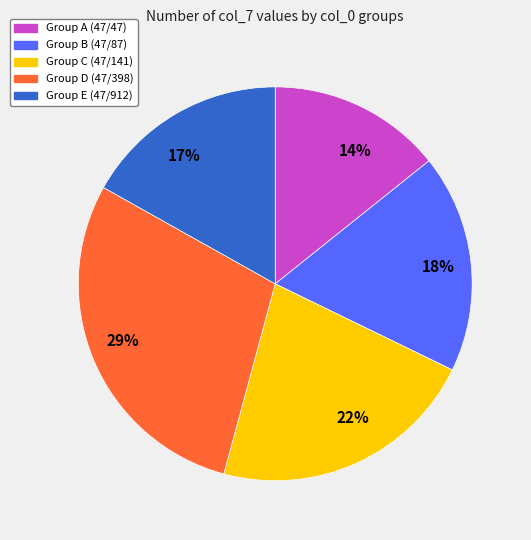

Which slice is the smallest?

14%